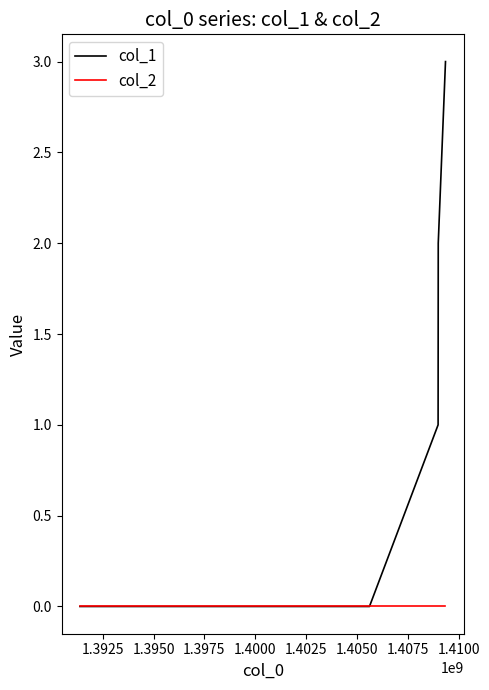

What is the greatest value displayed?

3